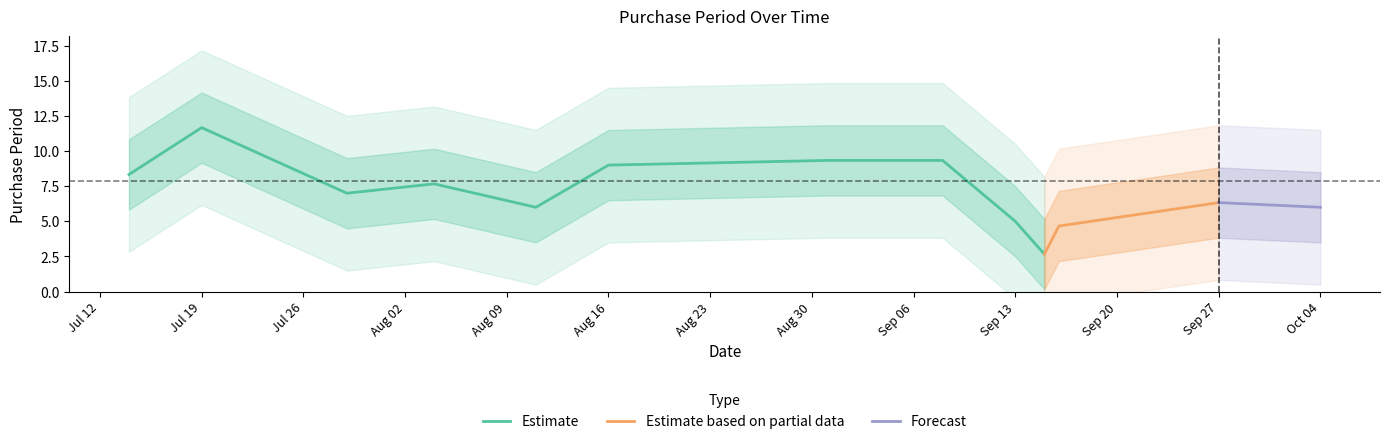

The Estimate series shows 9.0 at Aug 16. True or false?

True